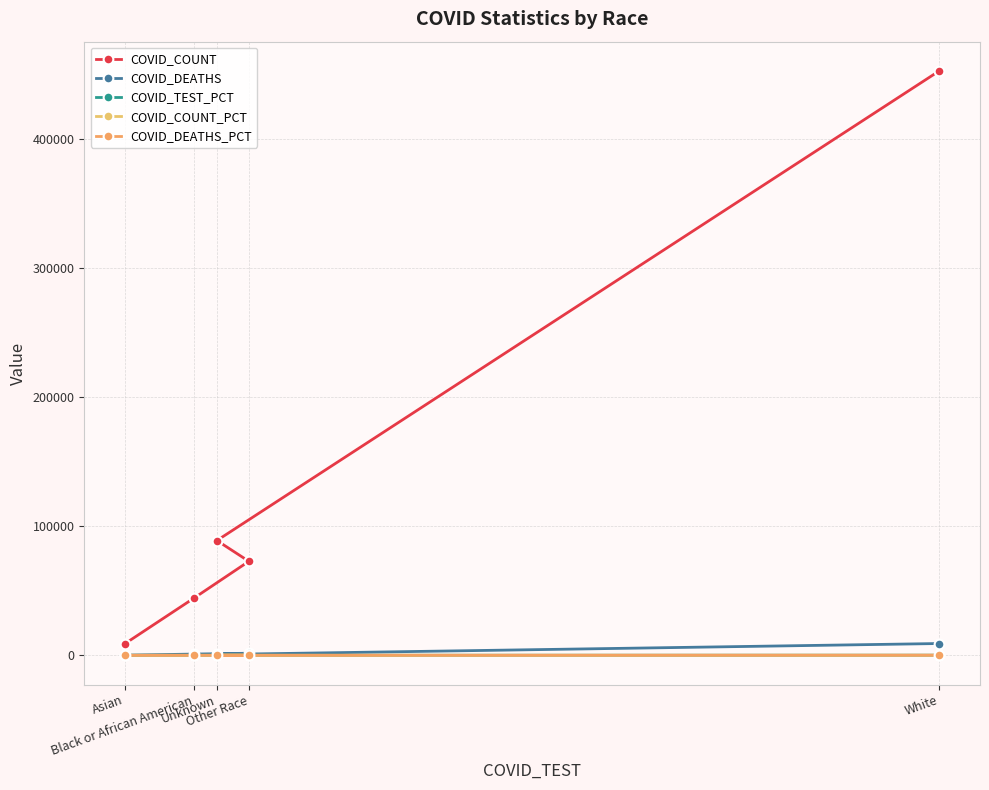

At how many categories does at least one series exceed 102089?

1